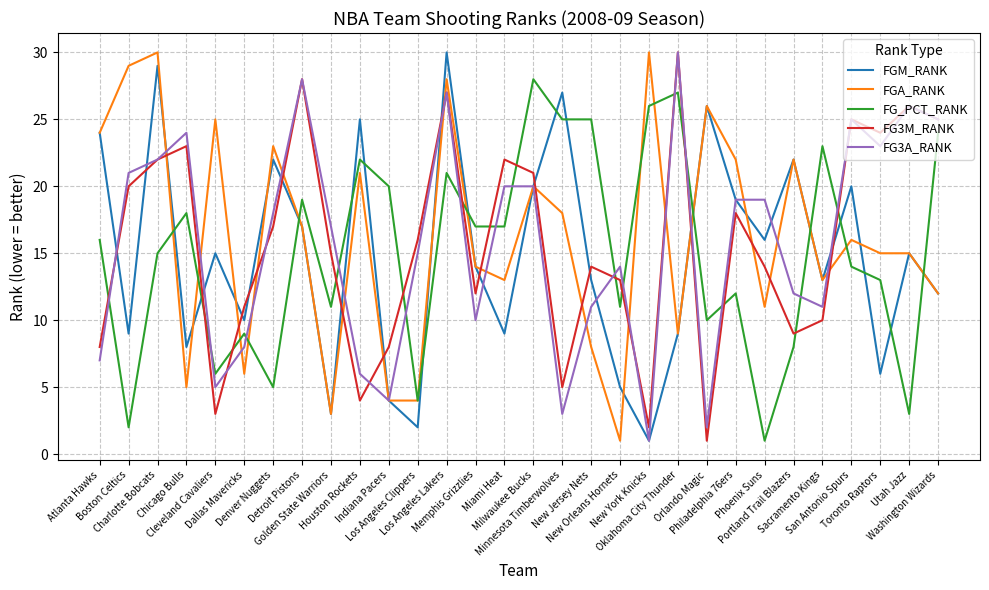

Which category has the highest value in the FGM_RANK series?

Los Angeles Lakers